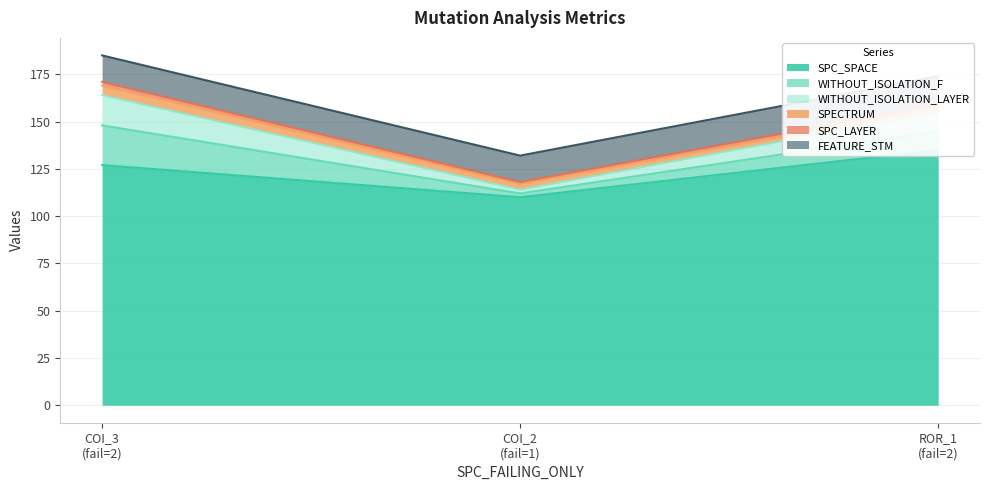

Between AutoResponder.EmailSystem.Client.COI_2 and Forward.EmailSystem.Client.ROR_1, which is larger?

Forward.EmailSystem.Client.ROR_1